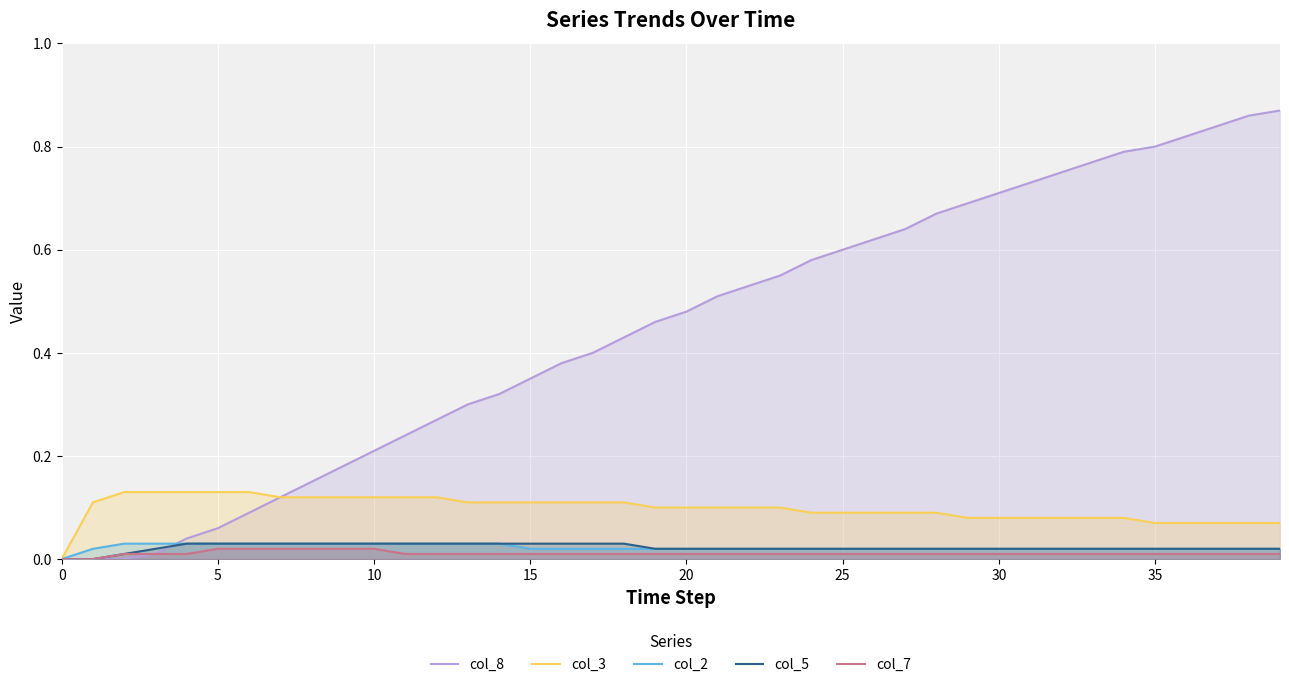

True or false: col_8 and col_7 intersect in this chart.

False